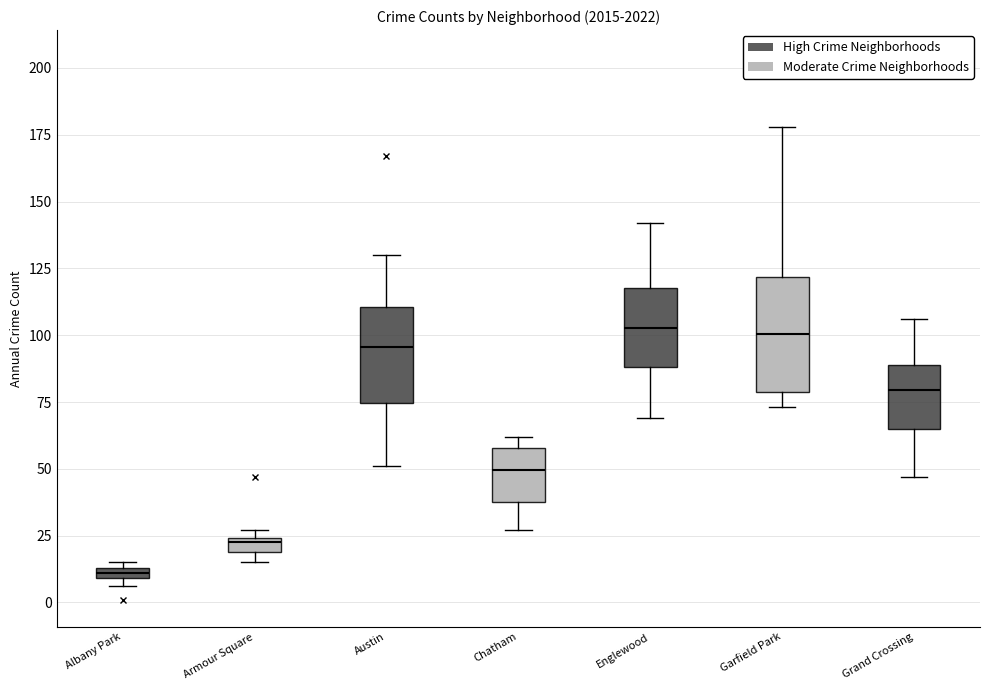

Where does the median line of the box for Garfield Park sit on the y-axis? The values are not printed on the chart, so give them approximately, as read against the axis.

100